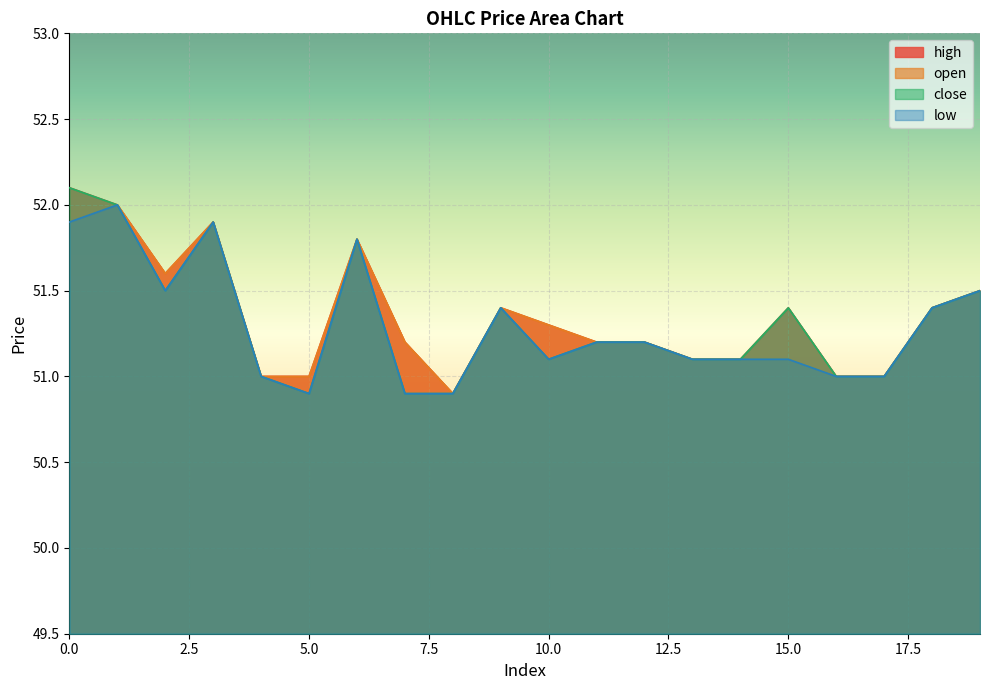

What is the greatest value displayed?

52.1